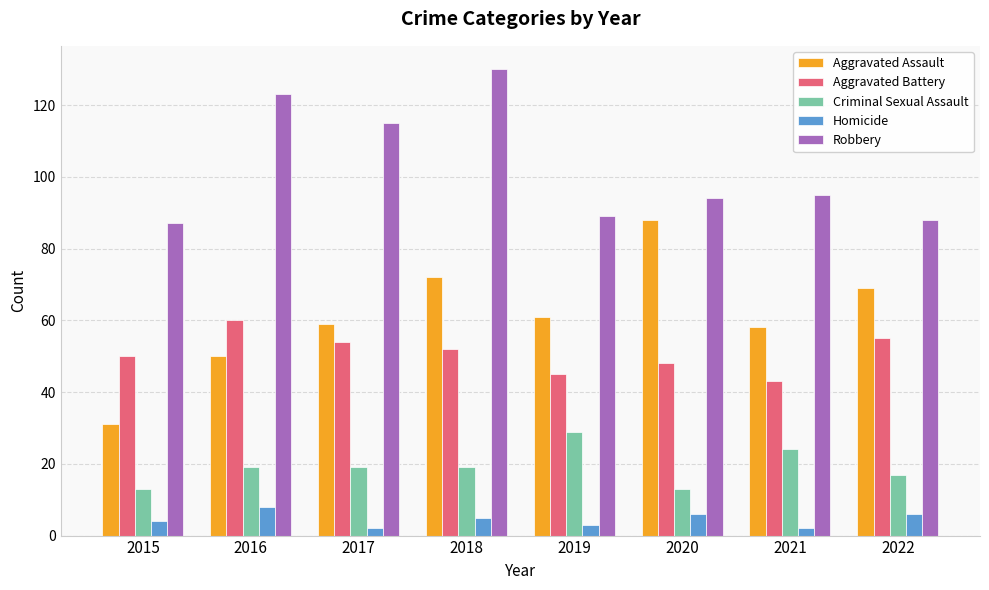

How many values in the Homicide series are below 5?

4